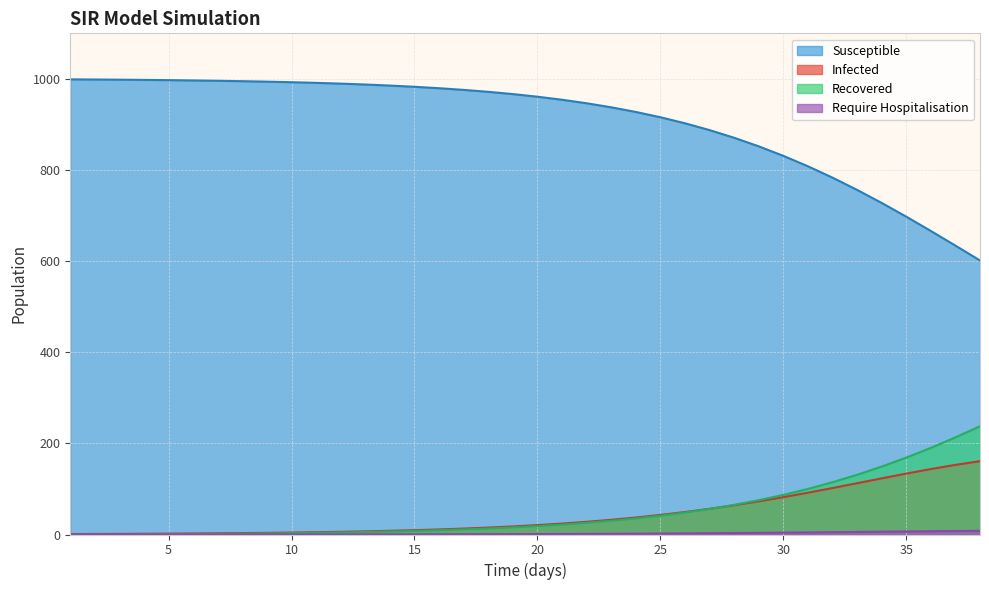

At which category does the chart reach its peak across all series?

1